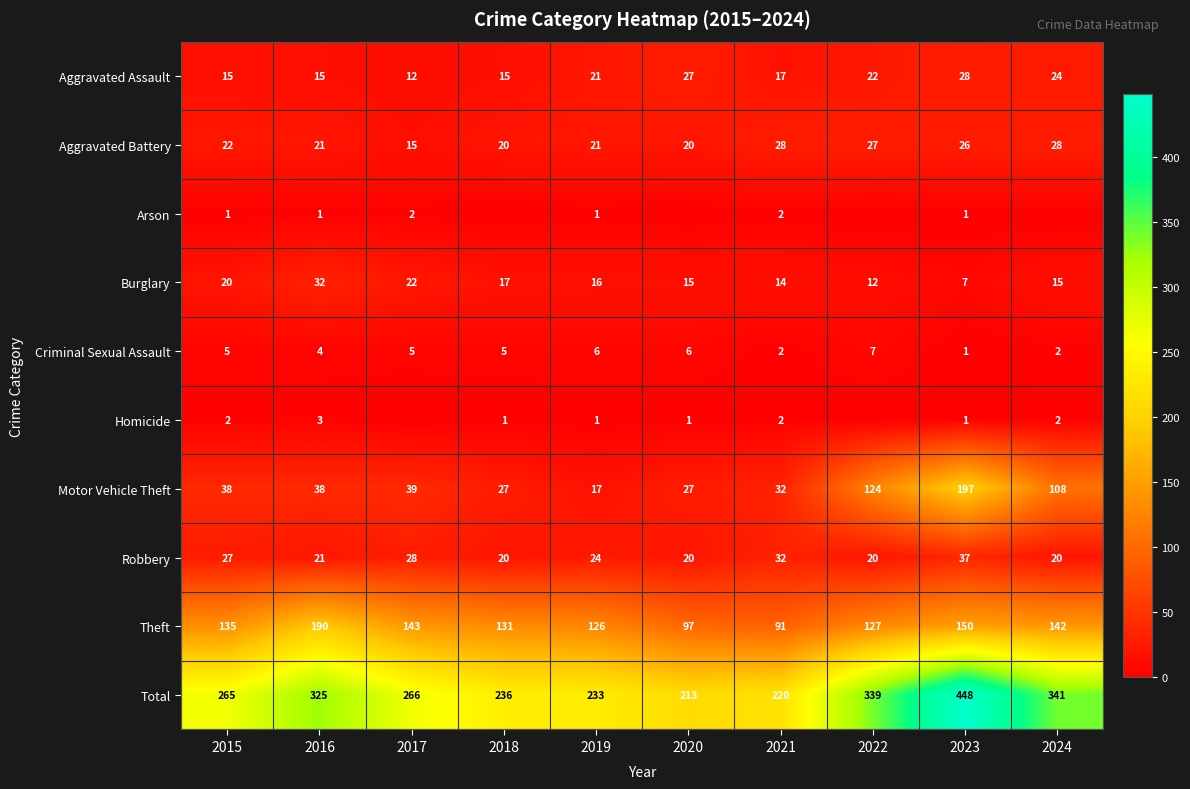

How many values in the Aggravated Battery series are below 22?

5